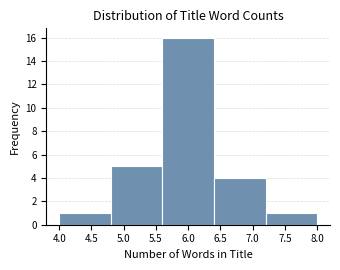

Which range on the x-axis has the tallest bar?

5.6 to 6.4